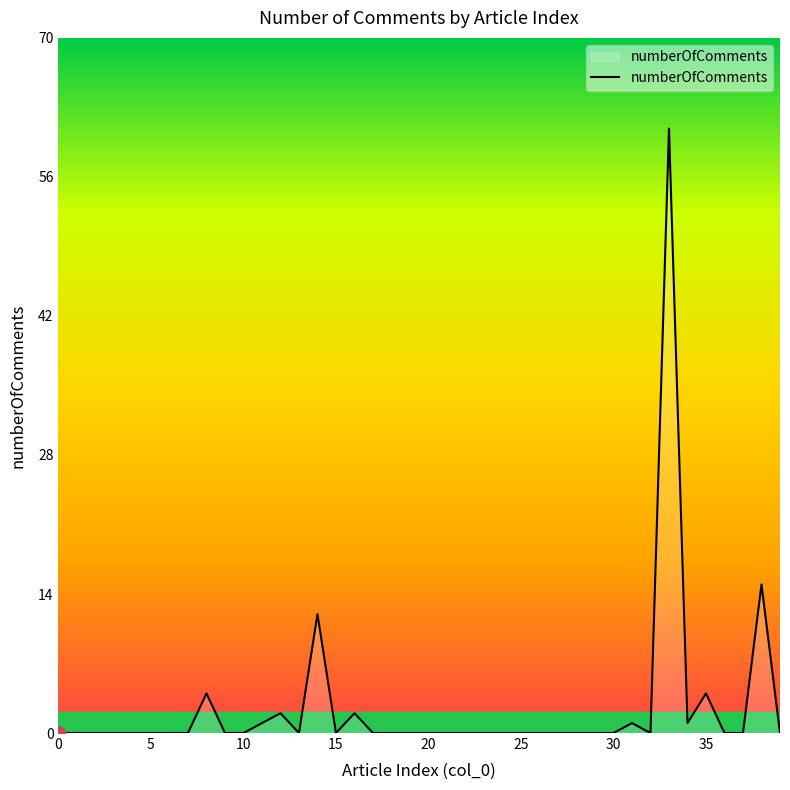

What is the greatest value displayed?

61